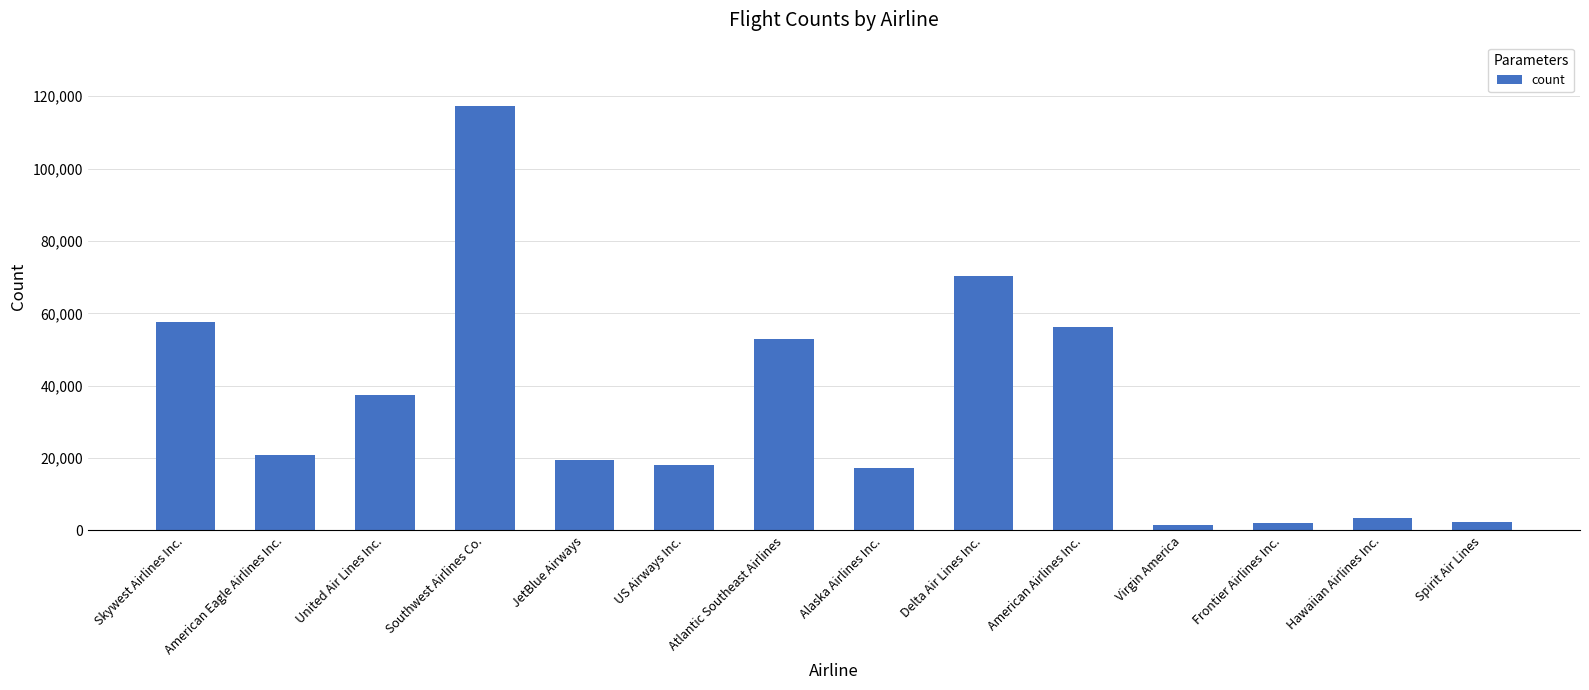

Read the value at United Air Lines Inc..

37504